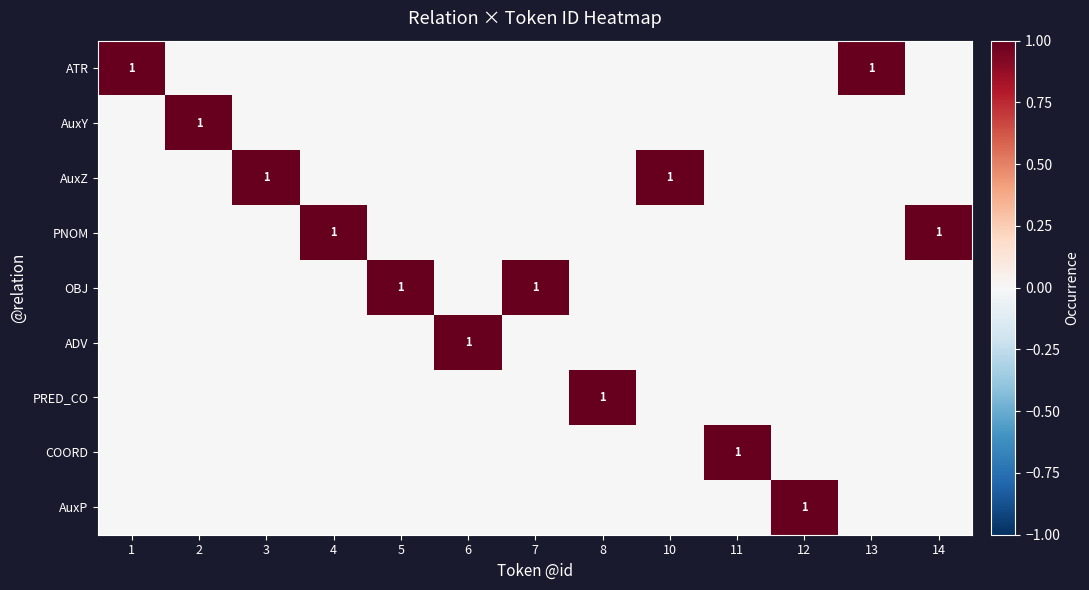

What is the greatest value displayed?

1